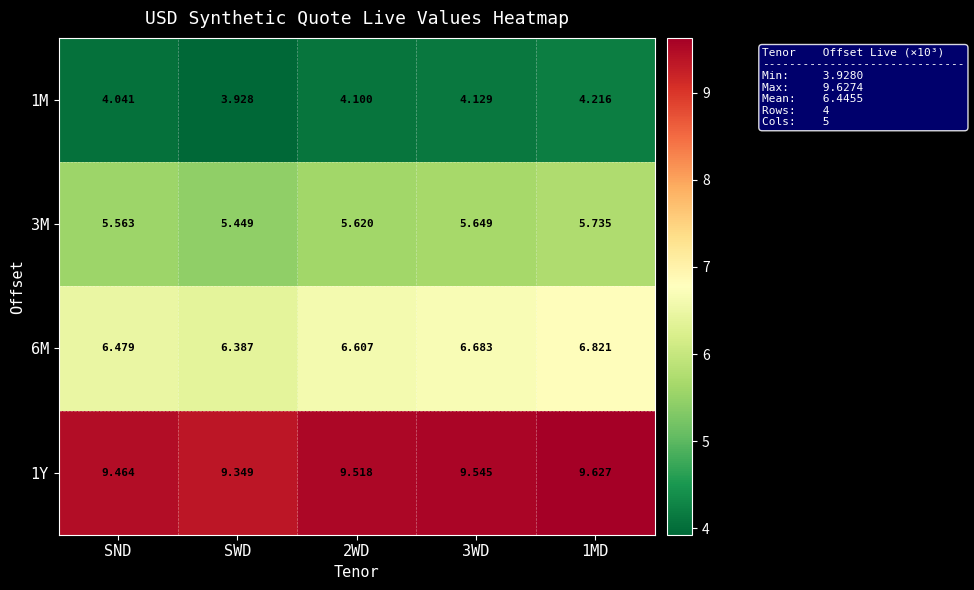

At which category does the chart reach its minimum across all series?

SWD